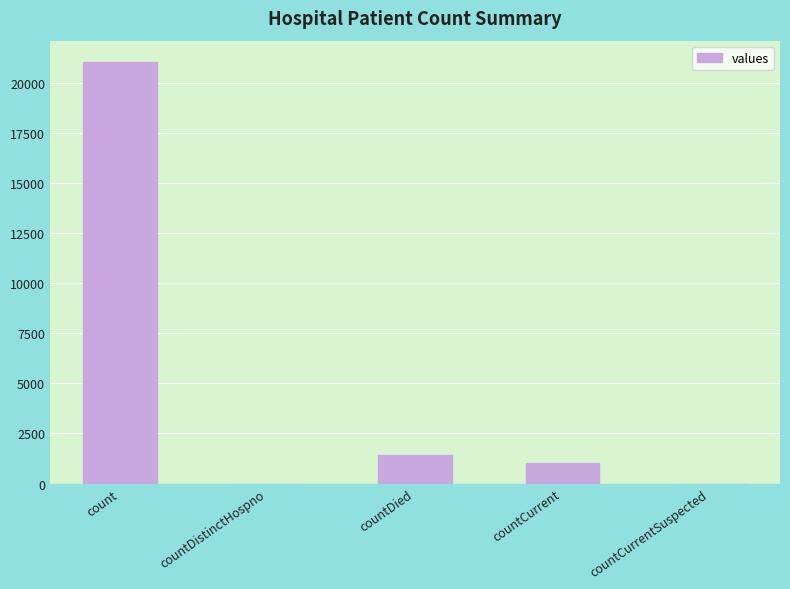

At which category does the chart reach its peak across all series?

count